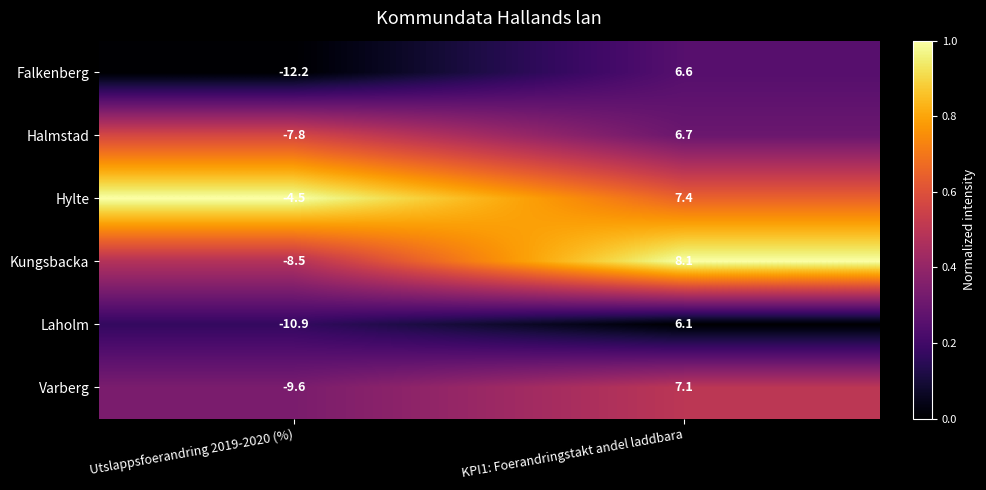

Which series has the widest spread of values?

Falkenberg